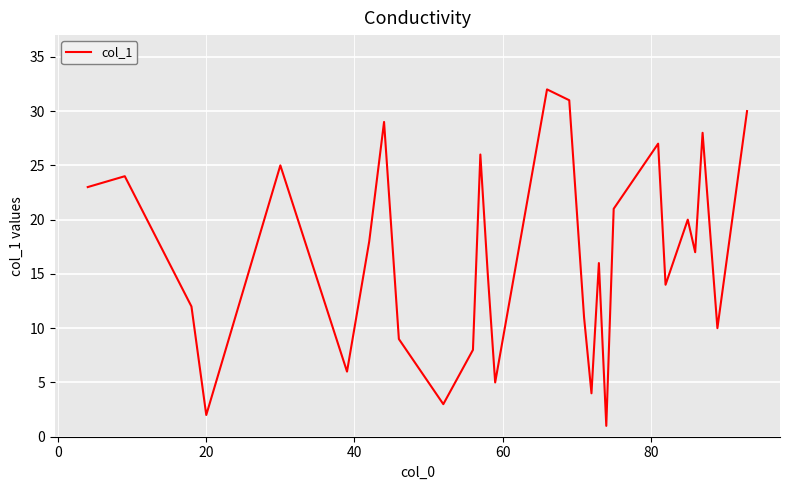

How many lines are shown in the chart?

1